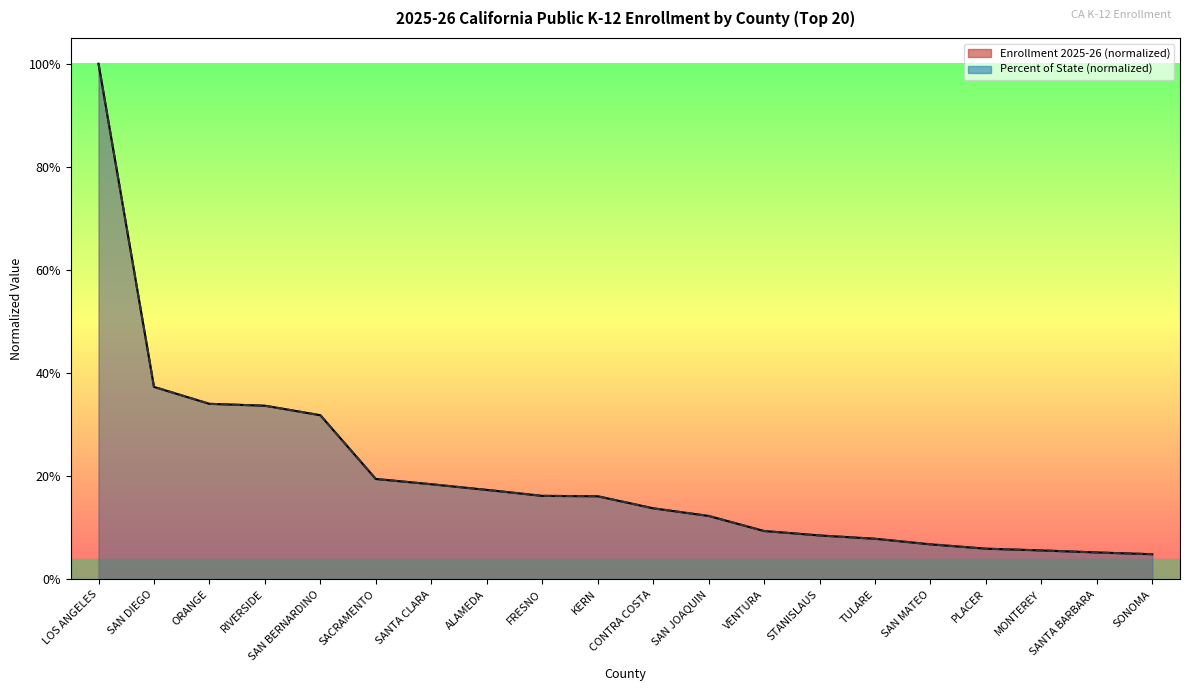

List the series in order of their overall mean, highest first.

Percent of State, Enrollment 2025-26